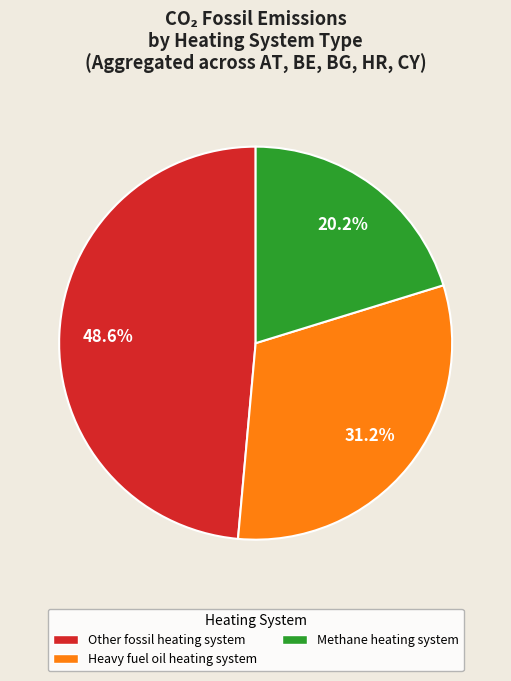

Is there a majority slice in this chart?

No